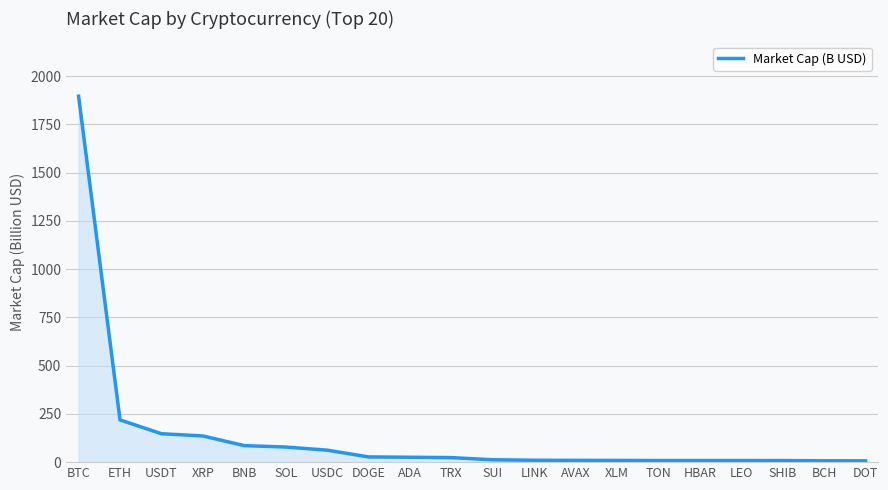

Which label corresponds to the largest value in the chart?

BTC